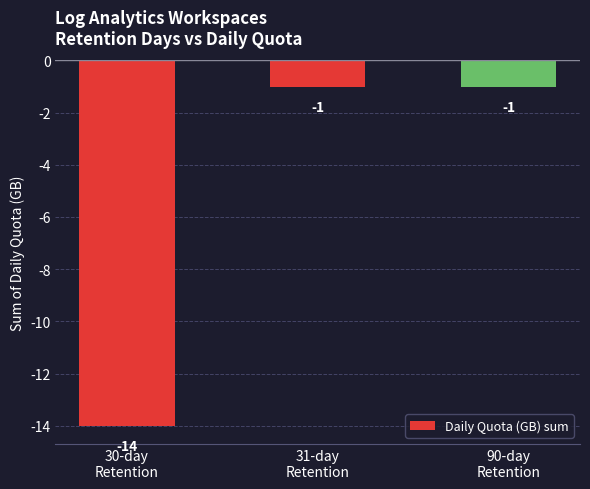

What position from the right is 30-day
Retention?

3